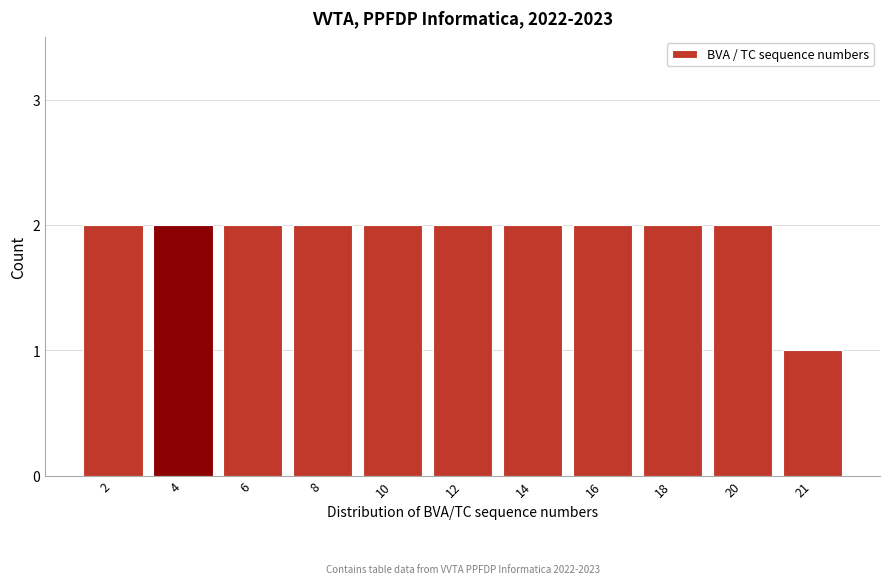

Reading left to right, list all the values displayed in this chart.

2	2	2	2	2	2	2	2	2	2	1